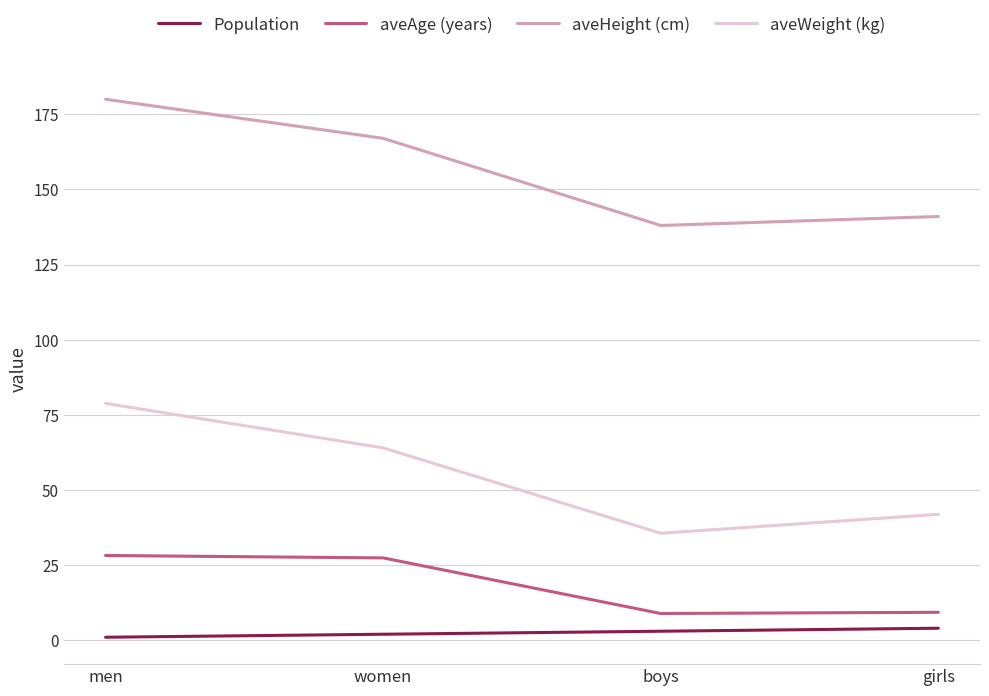

At which category is the sum across all series the highest?

men